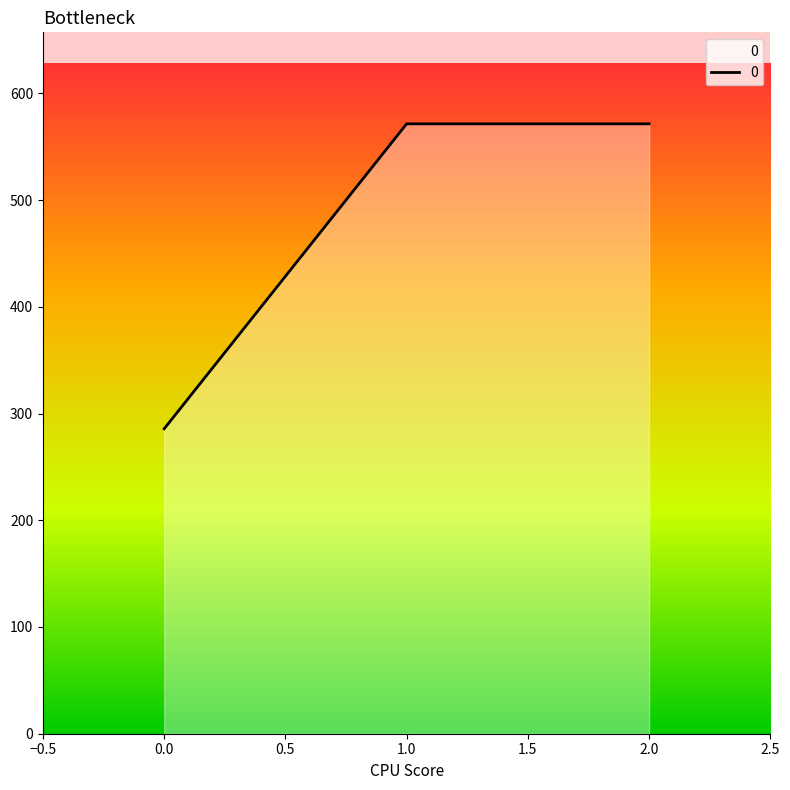

What is the change in value from 0.0 to 2.0?

+285.7